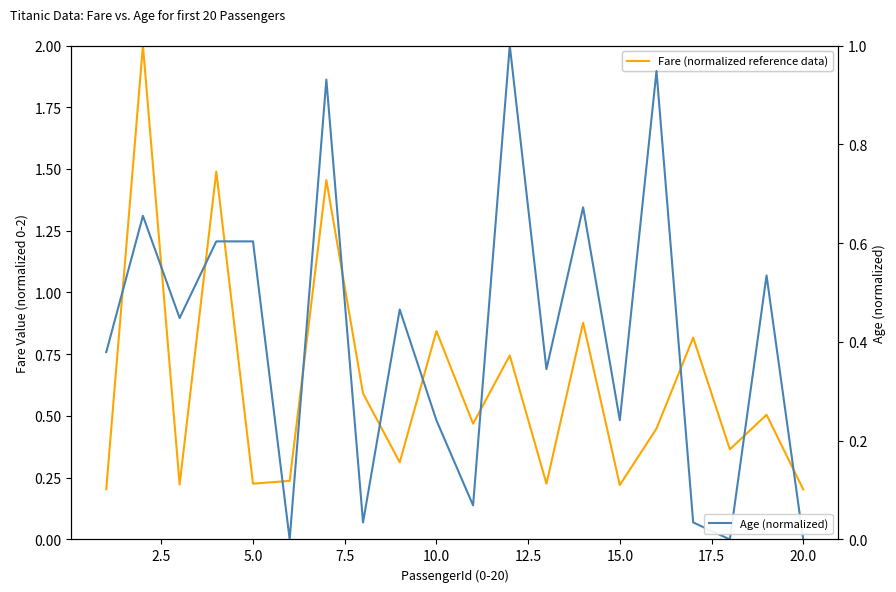

Reading left to right, list all the values displayed in this chart.

Fare (normalized reference data): 0.2	2.0	0.2	1.5	0.2	0.2	1.5	0.6	0.3	0.8	0.5	0.7	0.2	0.9	0.2	0.4	0.8	0.4	0.5	0.2
Age (normalized): 0.4	0.7	0.4	0.6	0.6	0.0	0.9	0.0	0.5	0.2	0.1	1.0	0.3	0.7	0.2	0.9	0.0	0.0	0.5	0.0